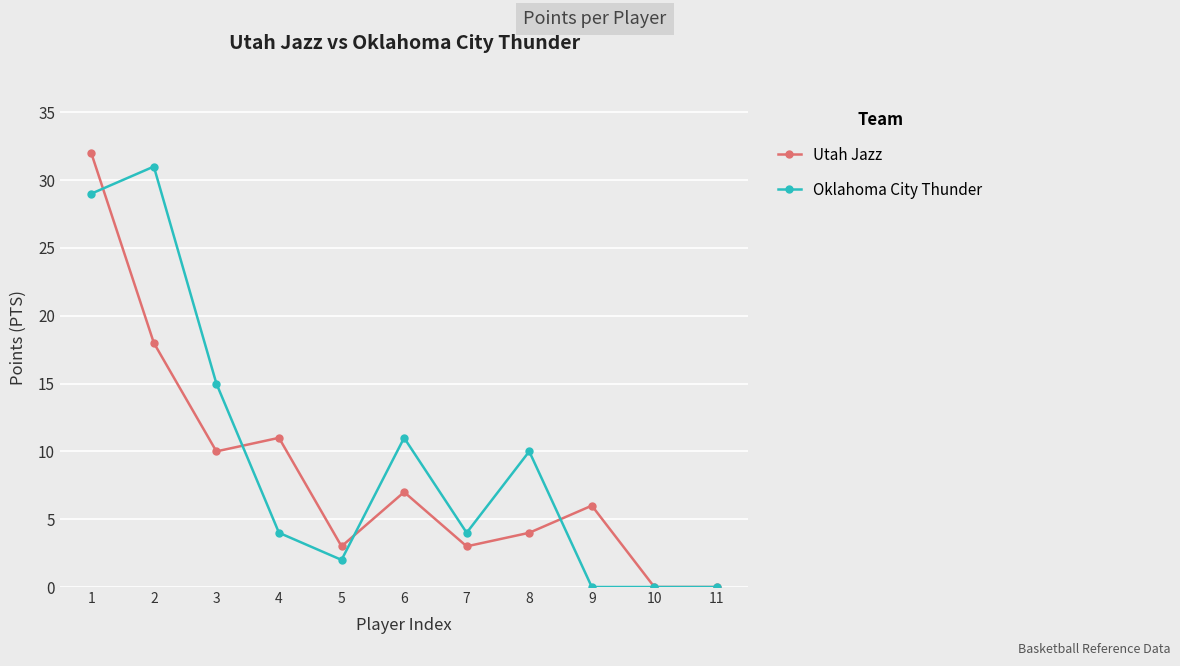

Is the value of Oklahoma City Thunder at 10 greater than the value of Utah Jazz at 4?

No